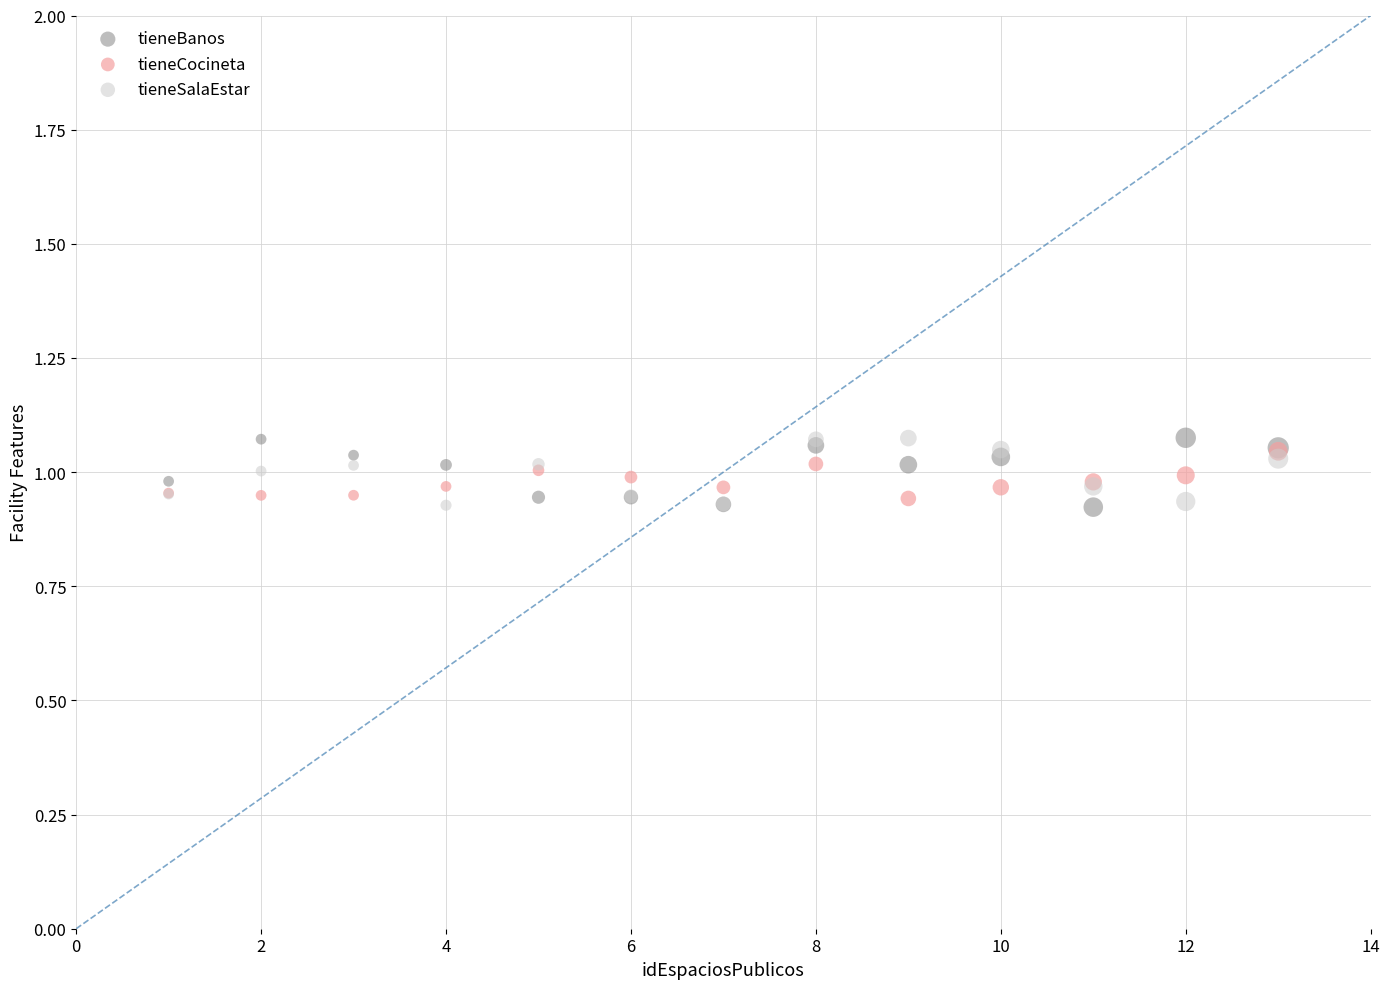

What are all the series names shown in the legend?

tieneBanos, tieneCocineta, tieneSalaEstar